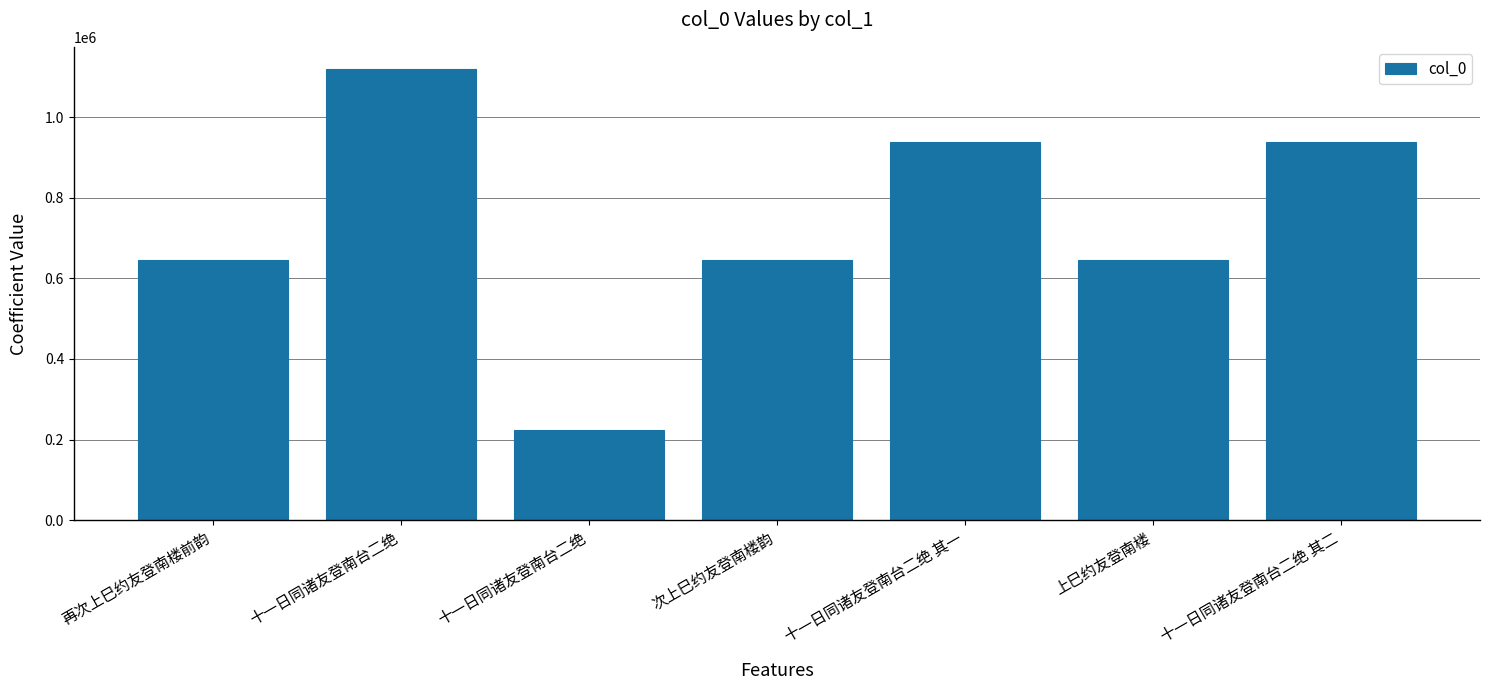

Does the chart contain any negative values?

No